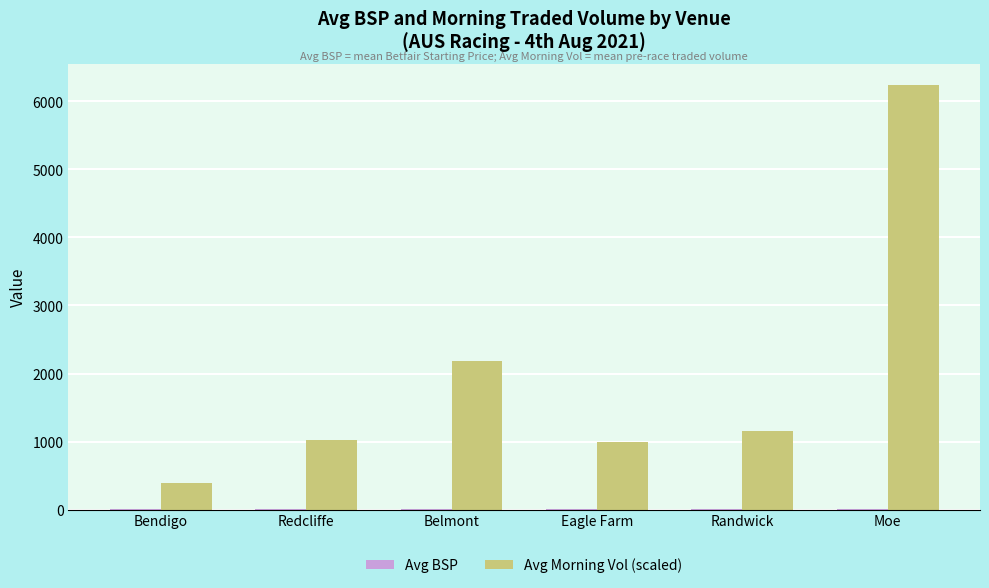

At which label is Avg Morning Vol (scaled) closest to 3313?

Belmont